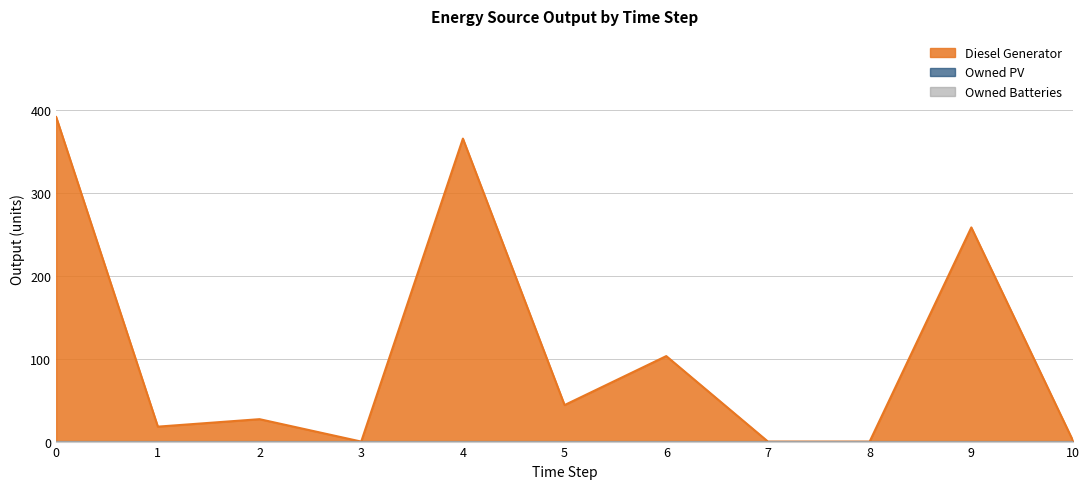

Which series changed the most between 4 and 5?

Diesel Generator